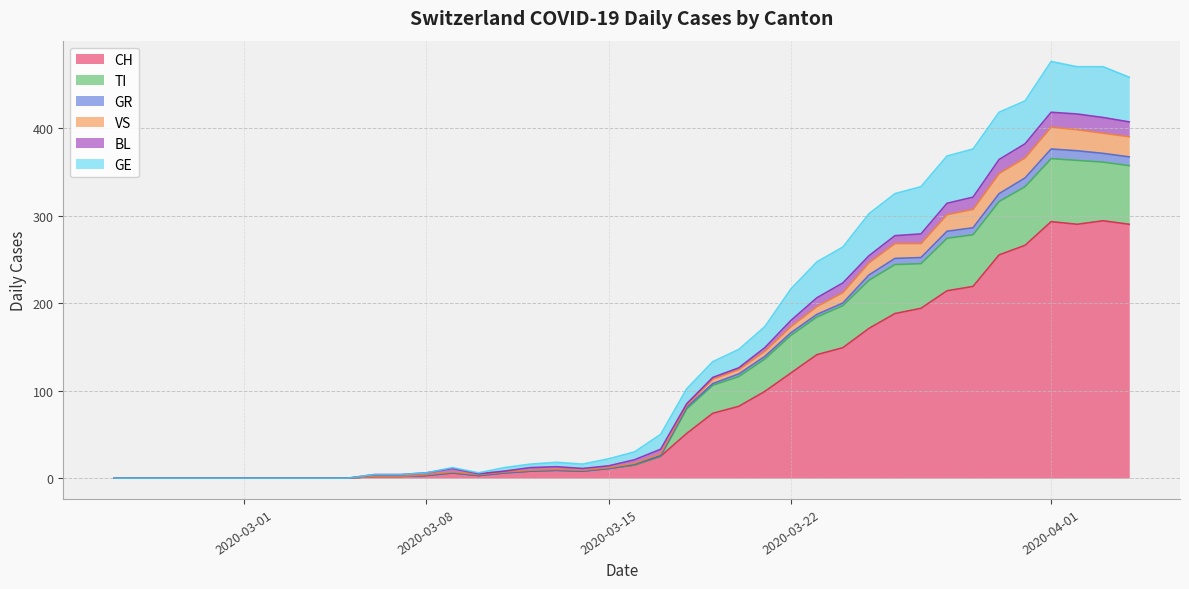

What are all the series names shown in the legend?

CH, TI, GR, VS, BL, GE